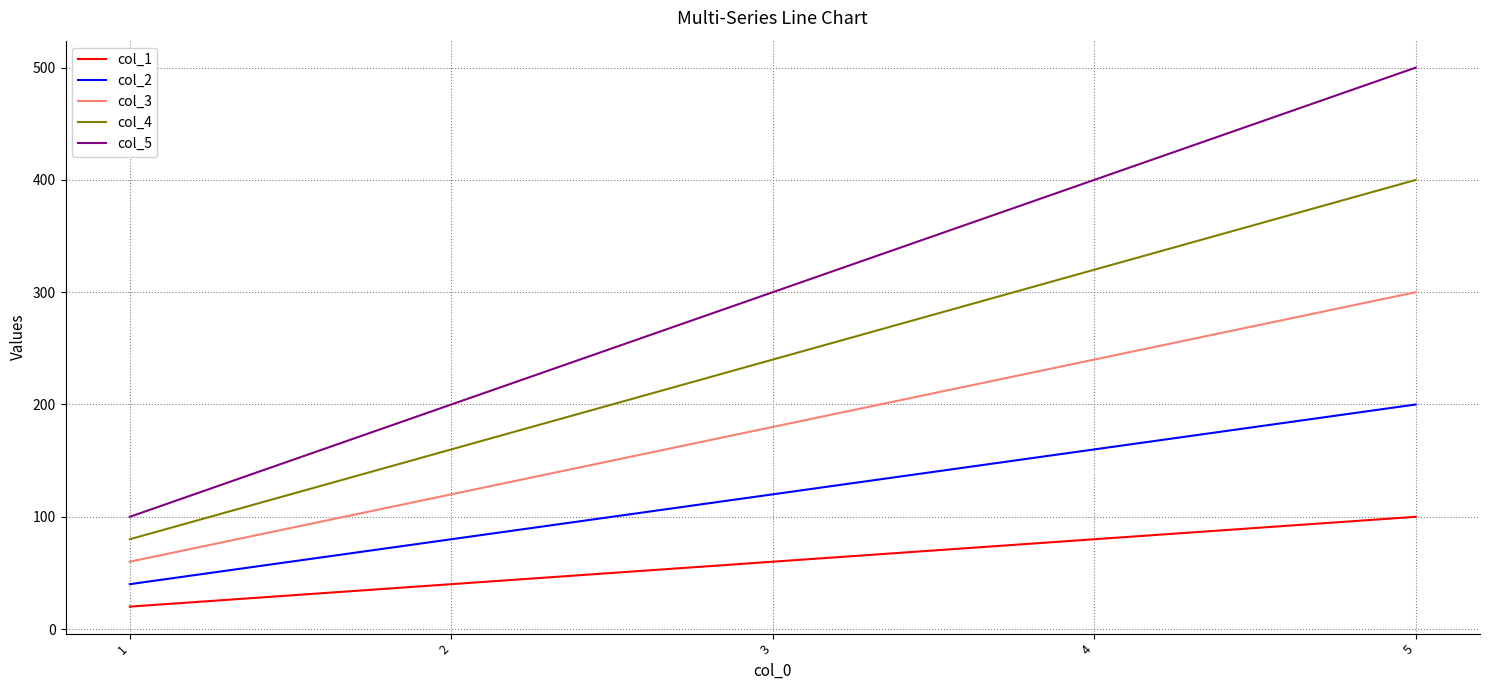

Reading left to right, extract all data points from this chart.

col_1: 1=20	2=40	3=60	4=80	5=100
col_2: 1=40	2=80	3=120	4=160	5=200
col_3: 1=60	2=120	3=180	4=240	5=300
col_4: 1=80	2=160	3=240	4=320	5=400
col_5: 1=100	2=200	3=300	4=400	5=500